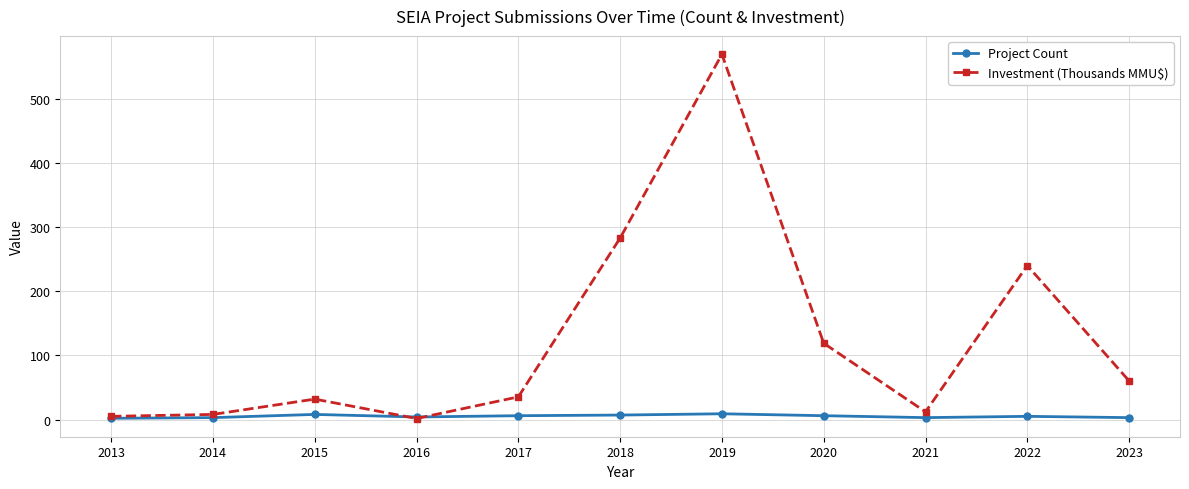

Which series ends up on top after the final intersection of Project Count and Investment (Thousands MMU$)?

Investment (Thousands MMU$)